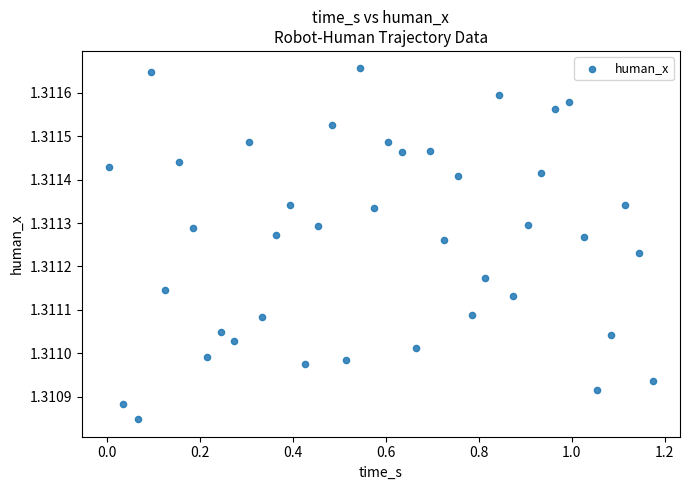

What is the range of X values (max minus min)?

1.2